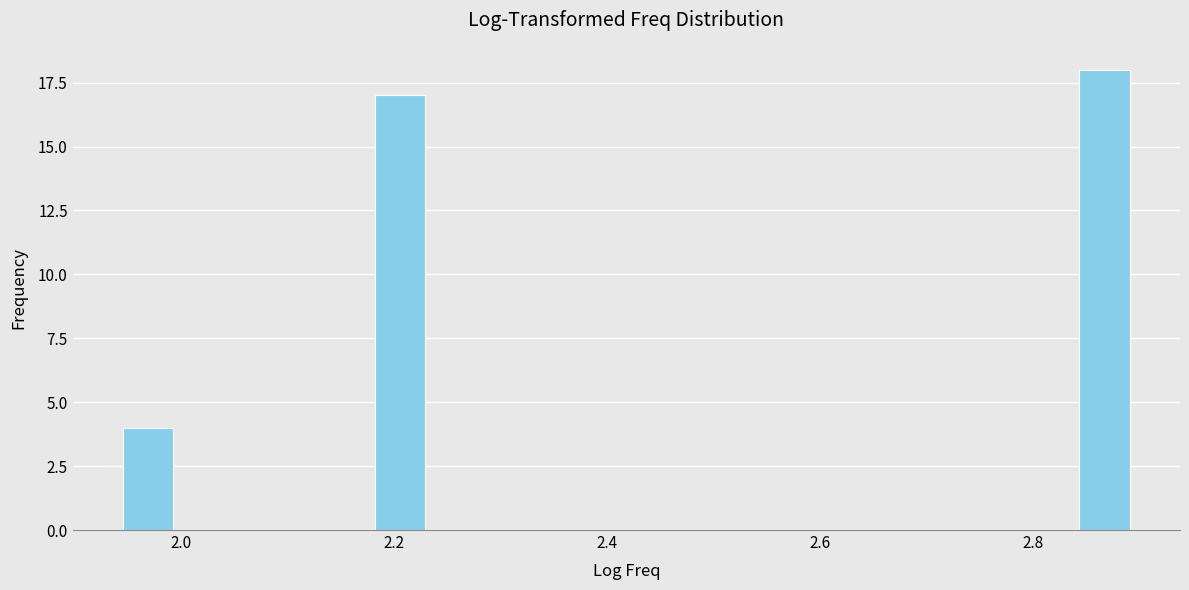

Read against the x-axis, roughly where is the centre of the tallest bar?

2.86